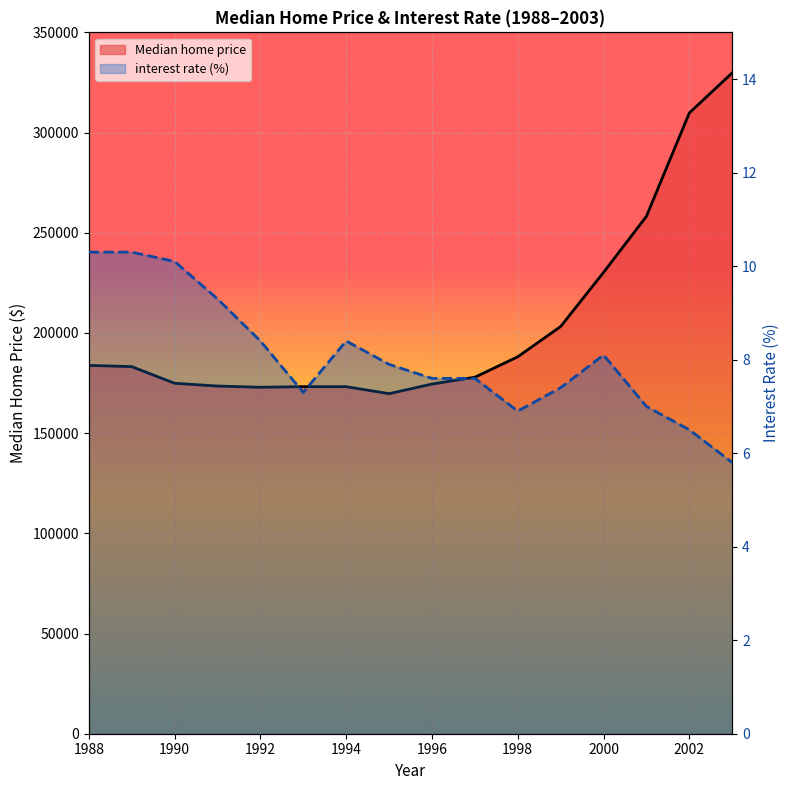

What is the difference between the Median home price values at 1995 and 2001?

88500.0